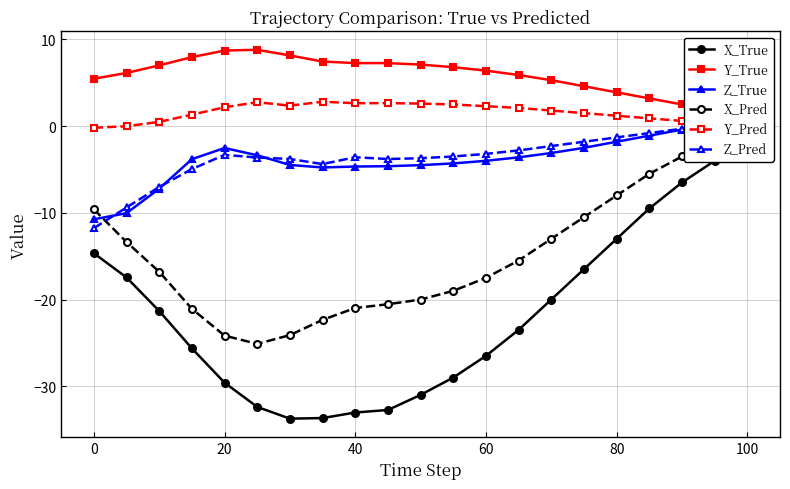

Is it true that Y_Pred equals -0.2 at 0?

True